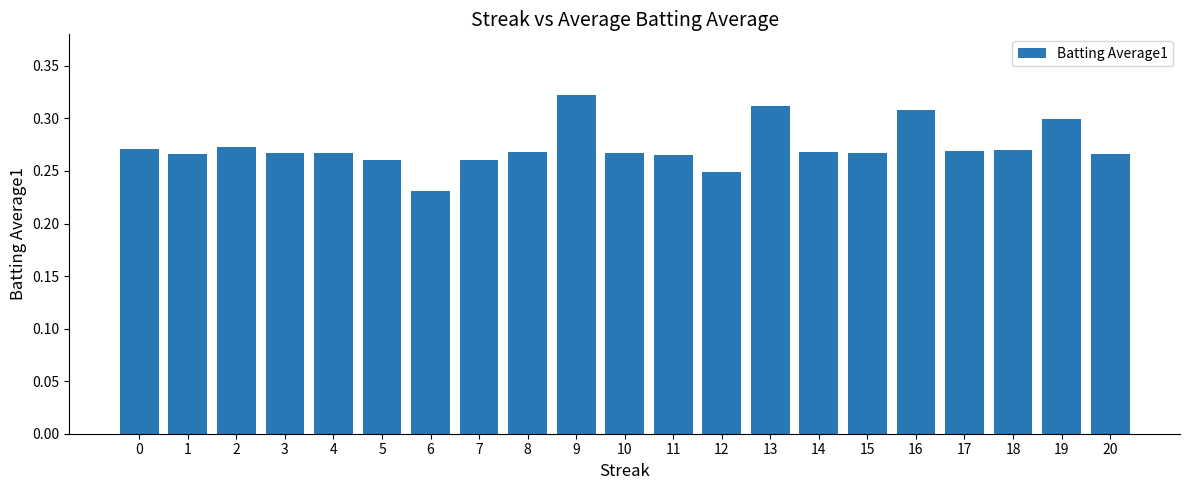

Is it true that the value at 7 is 0.3?

True